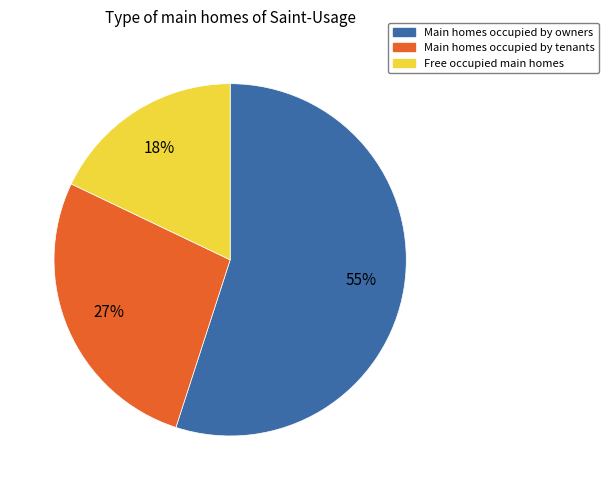

What percentage is the Main homes occupied by owners slice, to the nearest percent?

55%